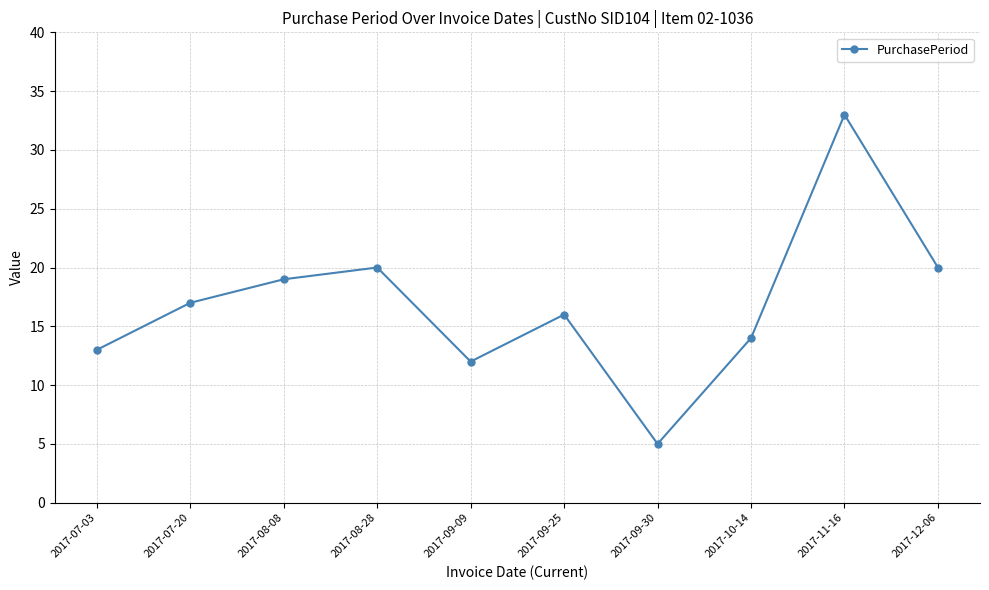

How many lines are shown in the chart?

1